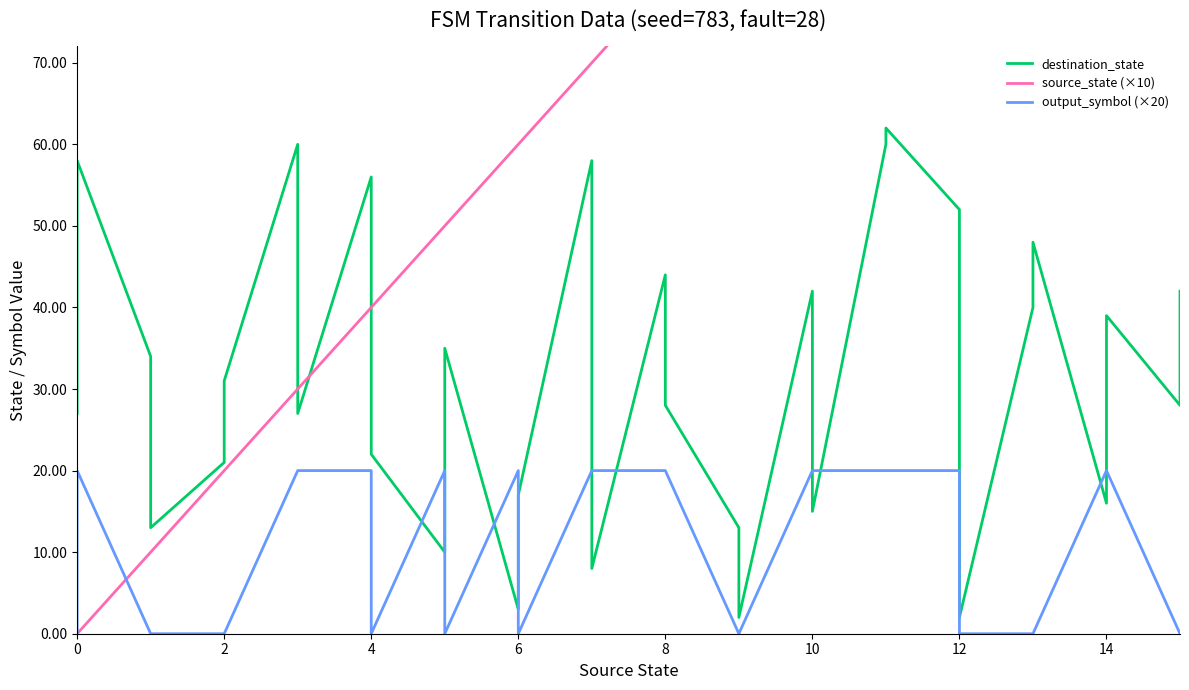

The value of destination_state at 31 is 42. True or false?

True